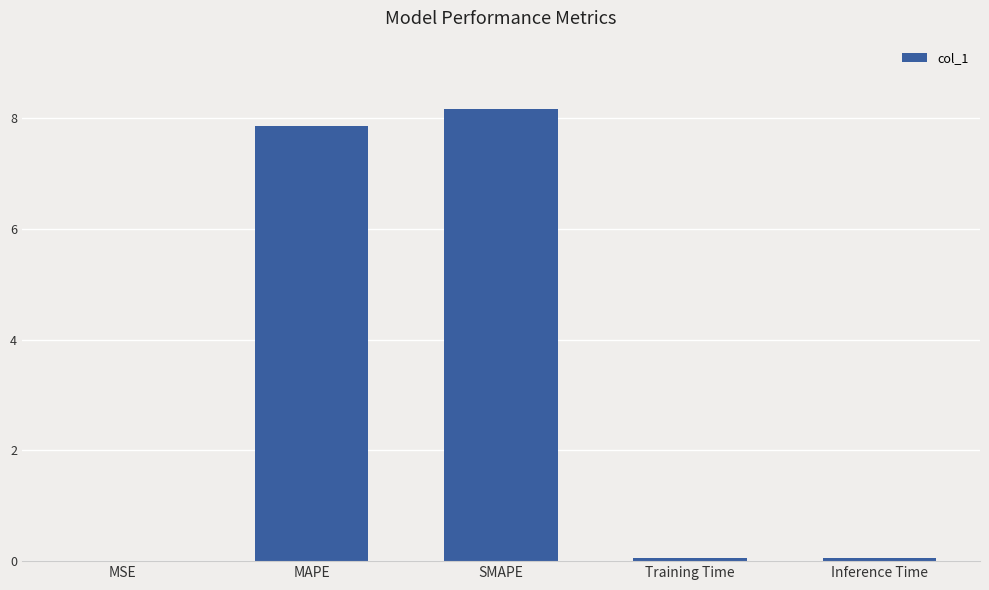

The chart shows a value of 2.5 at SMAPE. True or false?

False